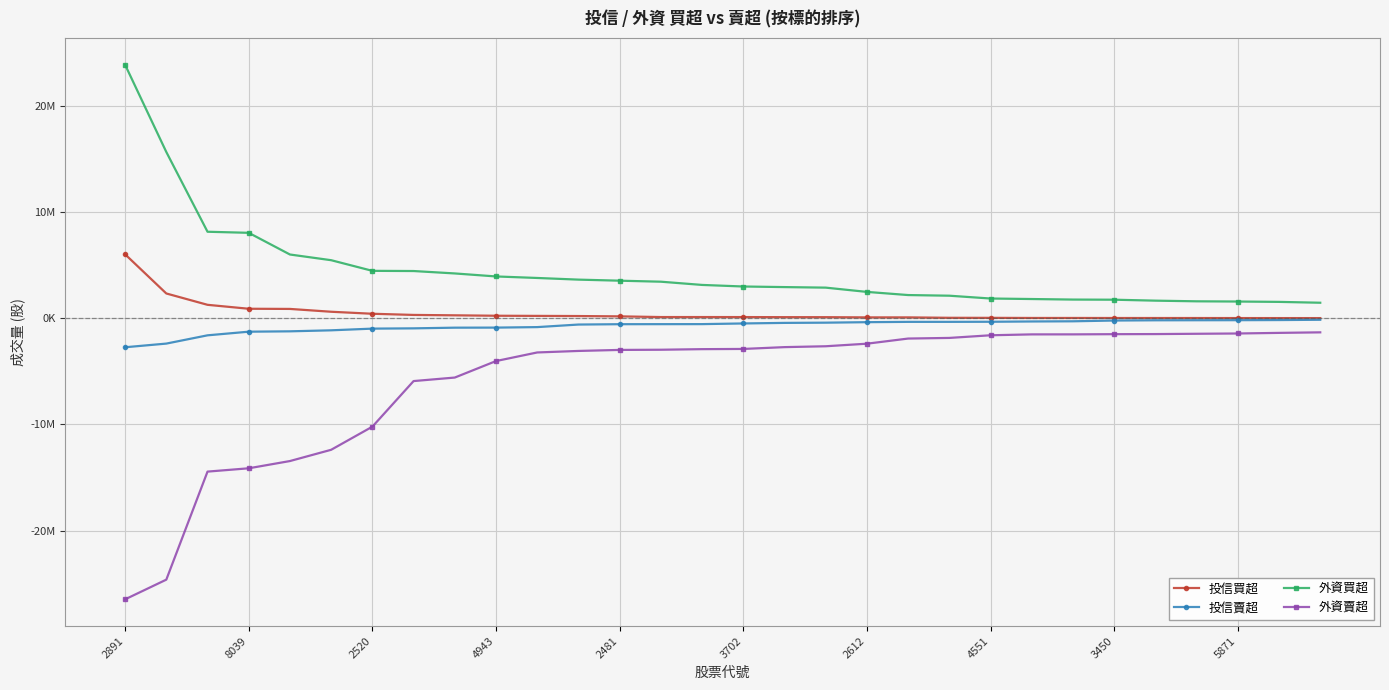

What is the sum of all 外資買超 values?

131998324